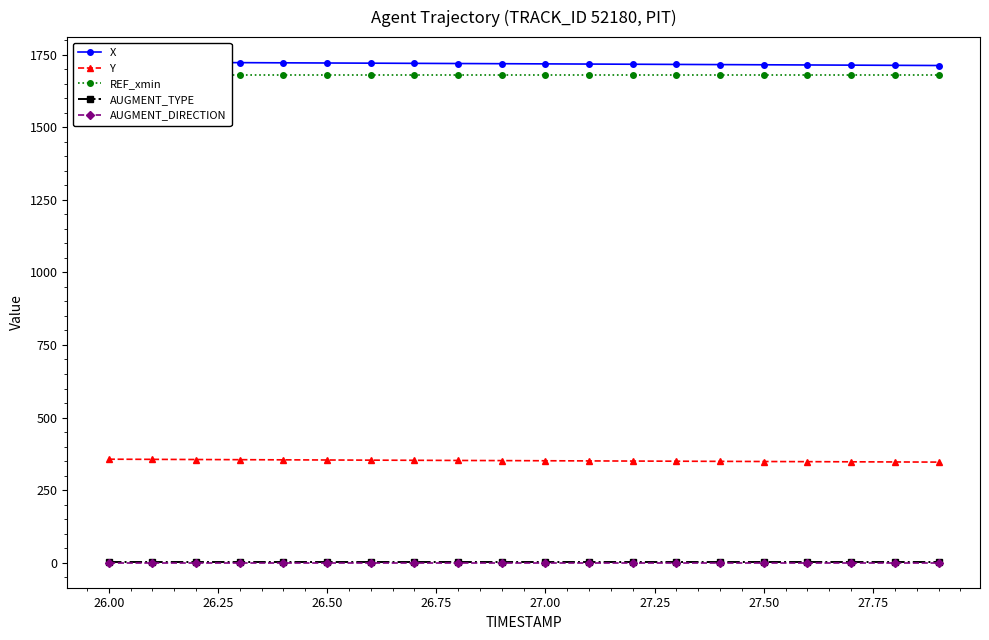

True or false: Y and AUGMENT_DIRECTION intersect in this chart.

False